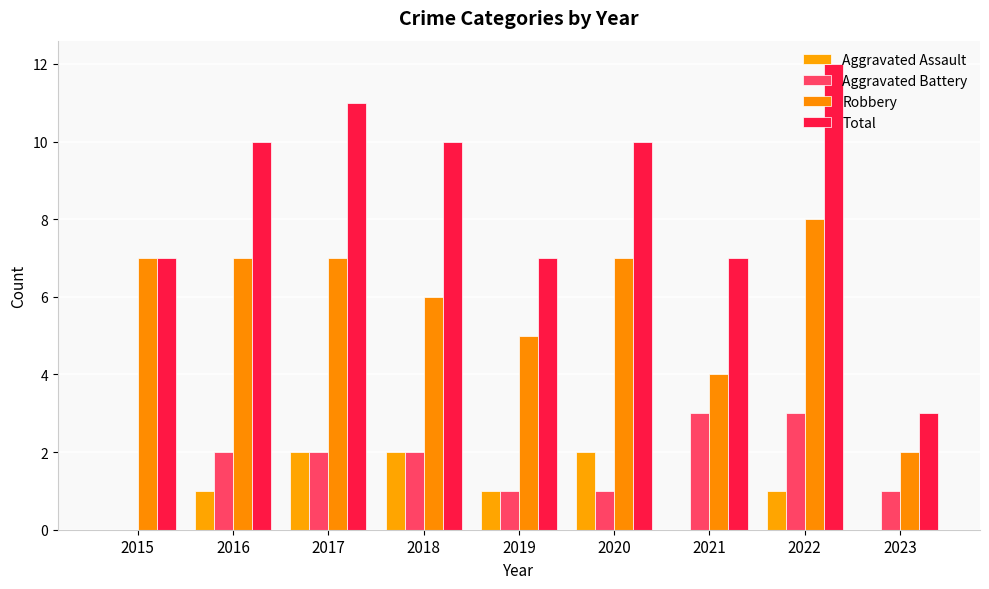

Reading left to right, transcribe all the data shown in this chart.

Aggravated Assault: 0	1	2	2	1	2	0	1	0
Aggravated Battery: 0	2	2	2	1	1	3	3	1
Robbery: 7	7	7	6	5	7	4	8	2
Total: 7	10	11	10	7	10	7	12	3